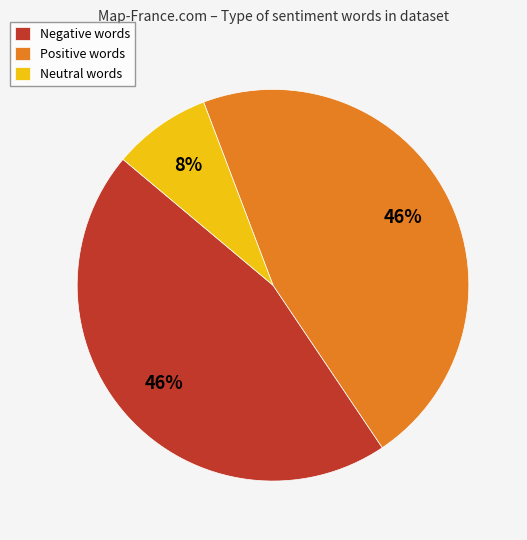

How many segments does this pie chart have?

3